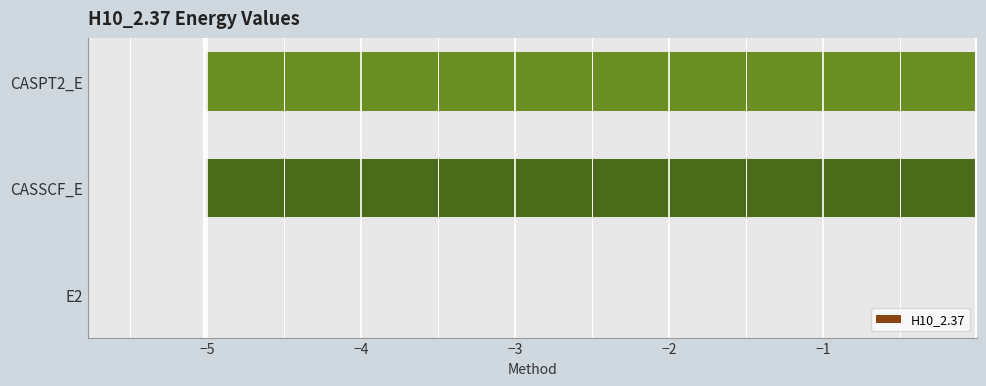

Is it true that the value at CASPT2_E is -1.1?

False